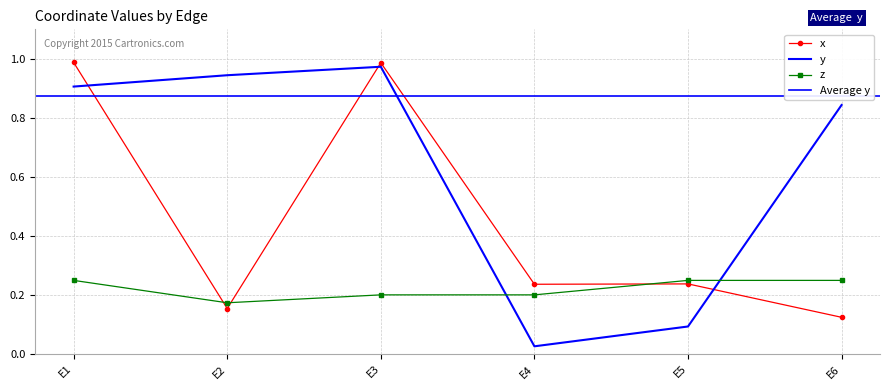

How many intersections are there between y and z?

2